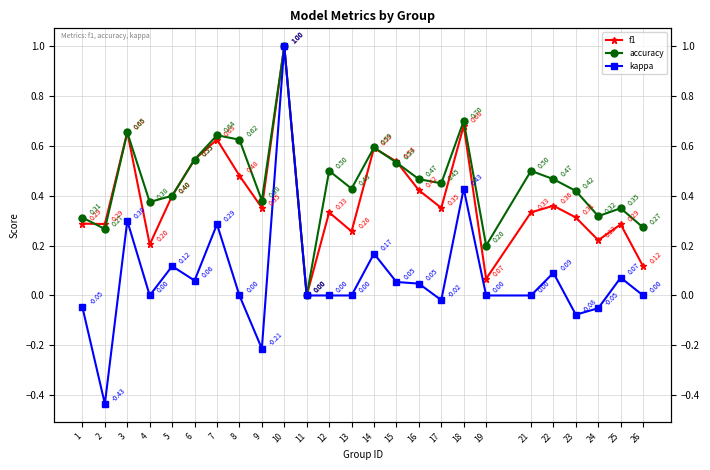

What is the difference between the maximum and minimum values in the accuracy series?

1.0